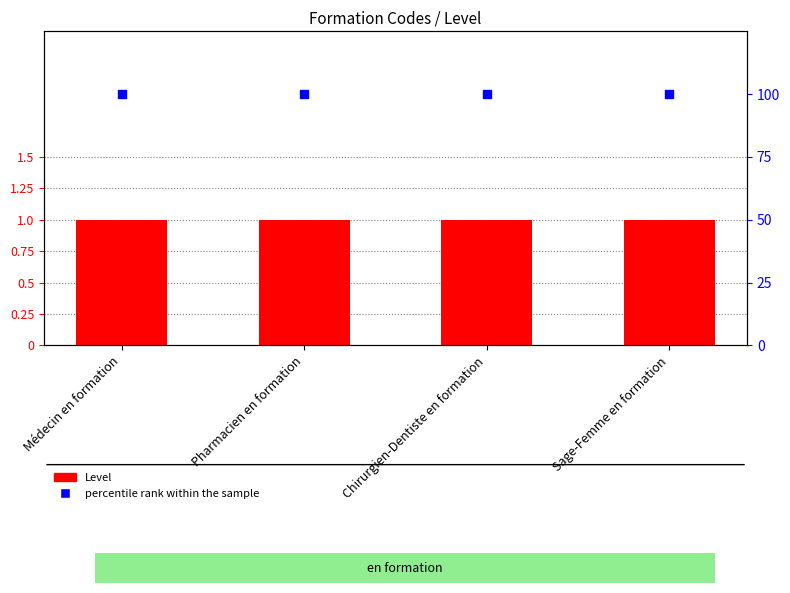

Which series contains the highest Y value?

percentile rank within the sample